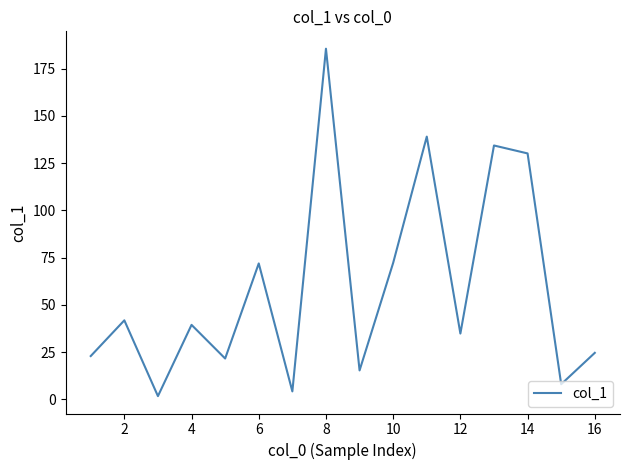

What is the difference between the maximum and minimum values?

183.8